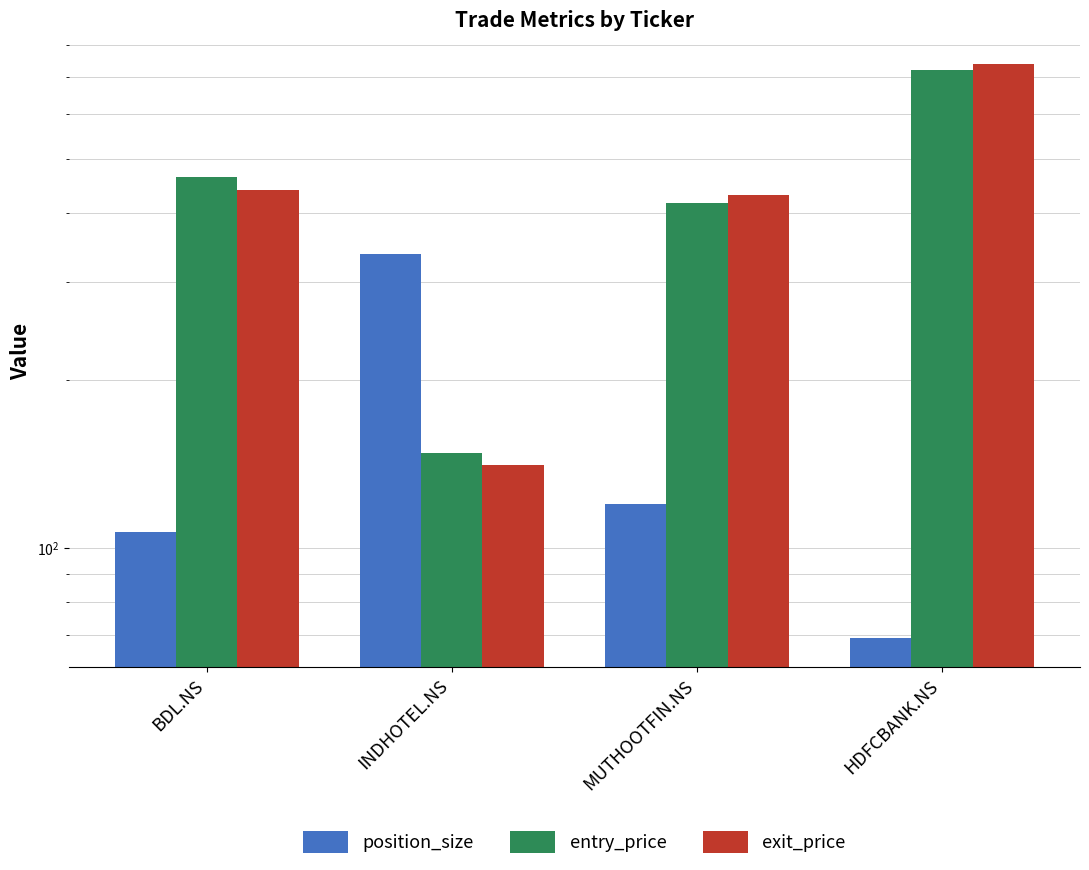

What is the label of the 3rd bar from the left?

MUTHOOTFIN.NS